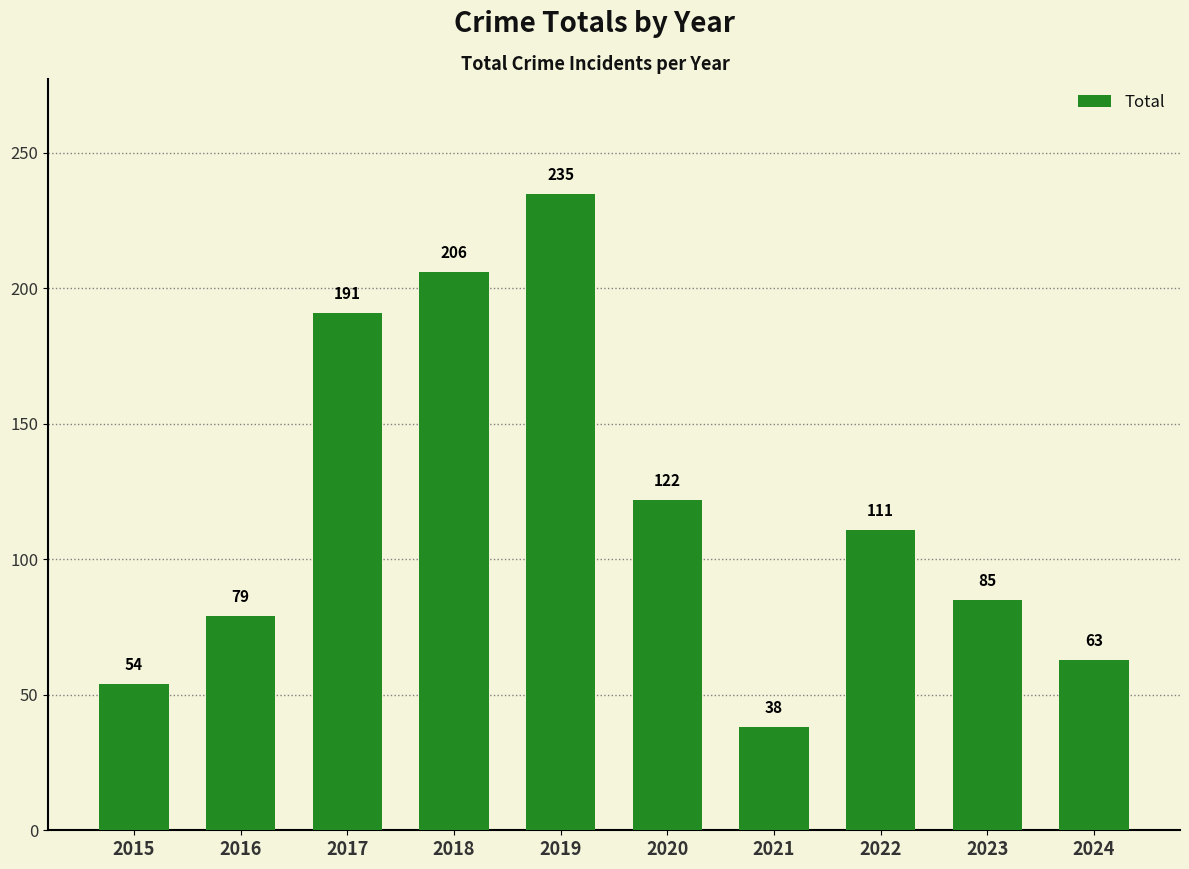

Rank the categories by value from lowest to highest.

2021, 2015, 2024, 2016, 2023, 2022, 2020, 2017, 2018, 2019